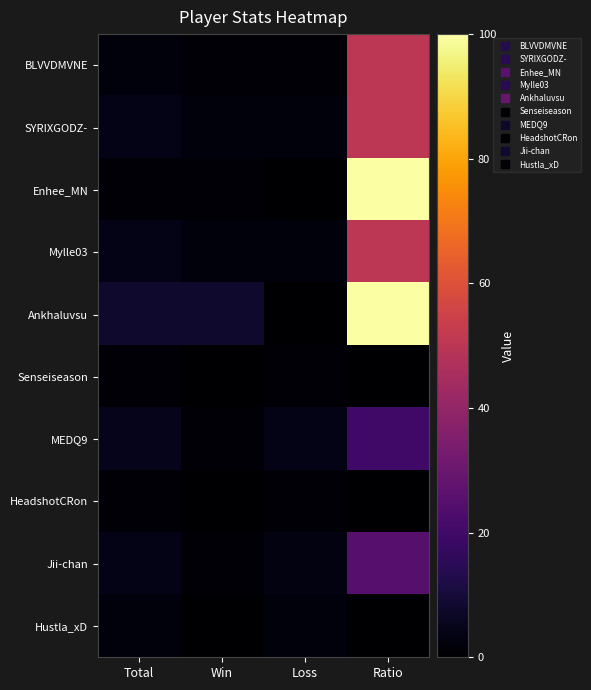

At Win, list the series in order from largest to smallest.

Ankhaluvsu, SYRIXGODZ-, Mylle03, BLVVDMVNE, Enhee_MN, MEDQ9, Jii-chan, Senseiseason, HeadshotCRon, Hustla_xD